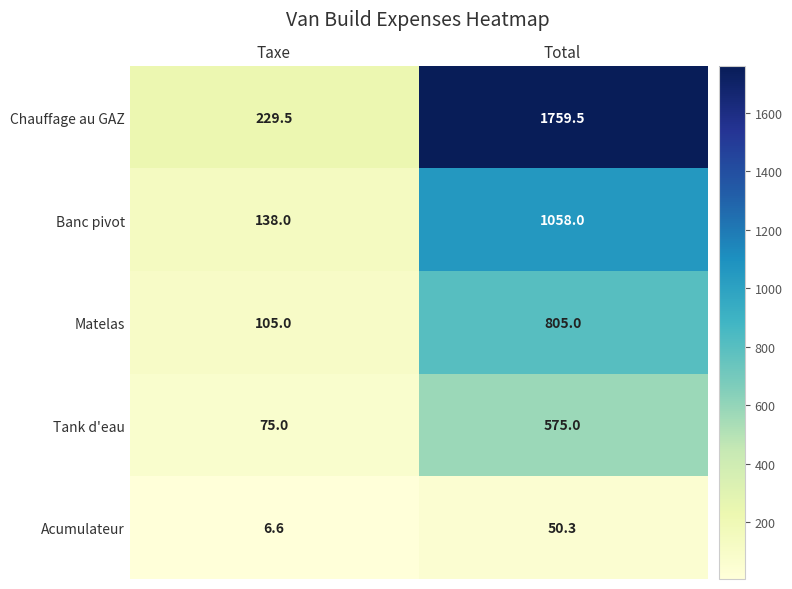

What is the average value of the Tank d'eau series?

325.0